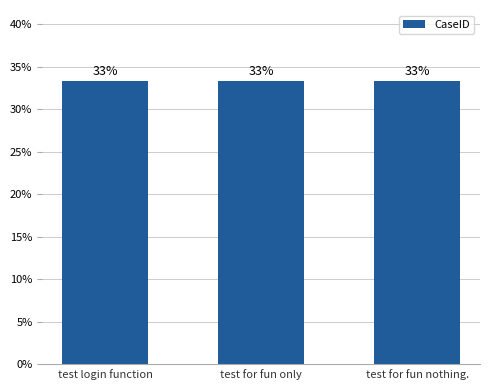

Between test for fun only and test login function, which is larger?

test for fun only